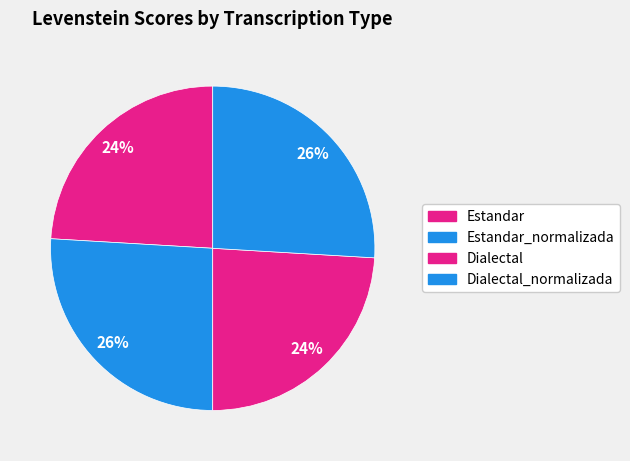

Is Estandar_normalizada the majority of the pie?

No